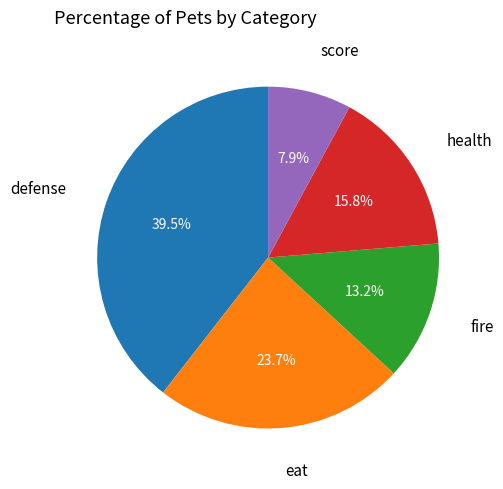

Does any single category account for the majority?

No